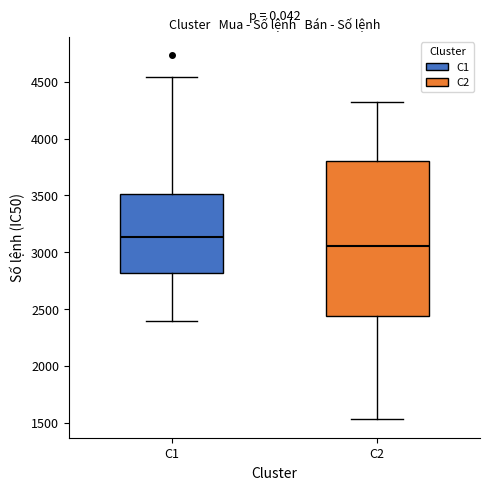

Reading left to right, transcribe this box plot: for each box, give where its median line is, the range the box spans, and where its two whiskers end, as read against the y-axis. The values are not printed on the chart, so give them approximately, as read against the axis.

C1: median 3150, box 2800 to 3500, whiskers 2400 to 4550
C2: median 3050, box 2450 to 3800, whiskers 1550 to 4350